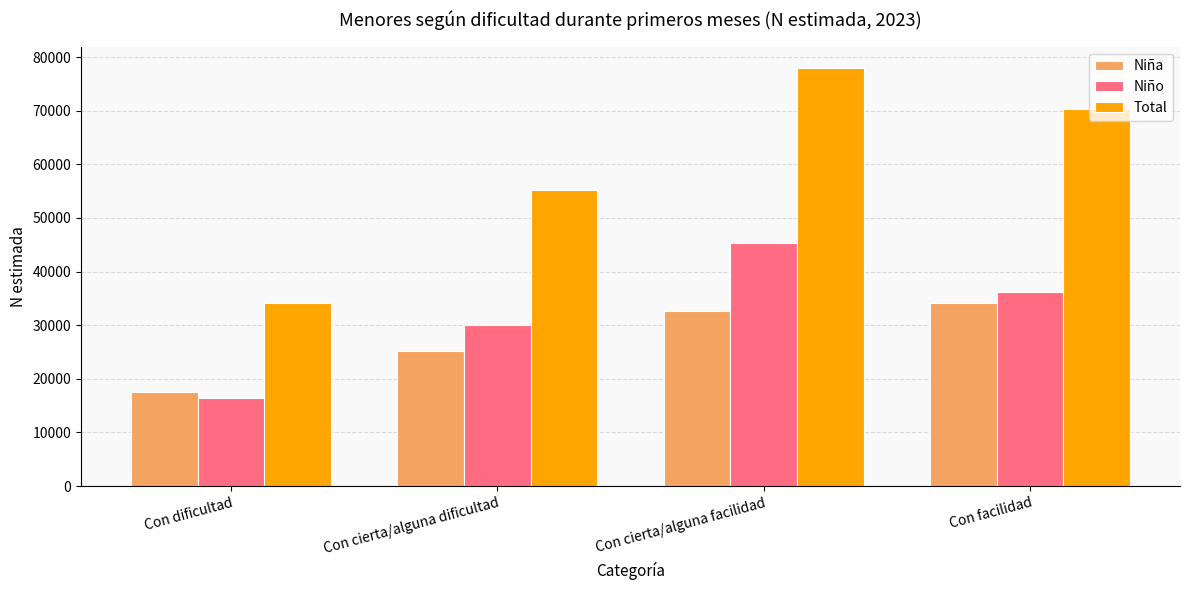

What is the label of the 2nd bar from the left?

Con cierta/alguna dificultad